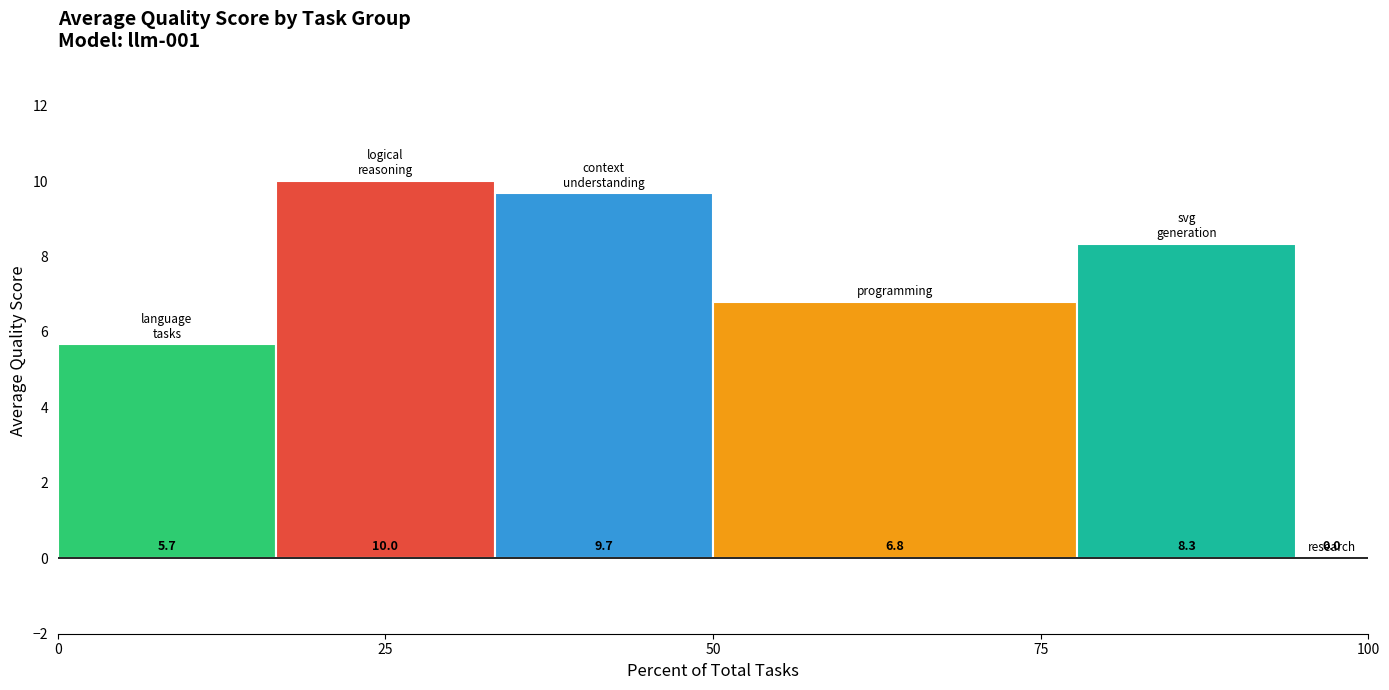

What is the maximum value shown in the chart?

10.0